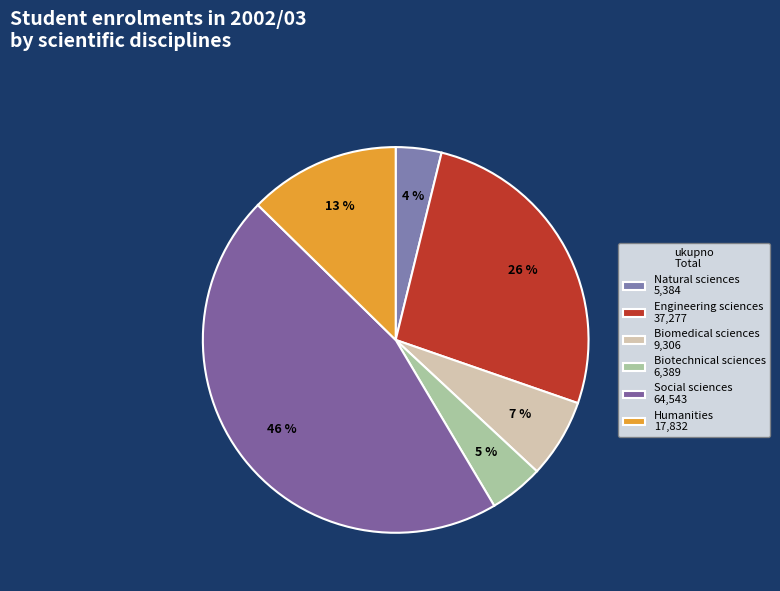

How many slices are in this pie chart?

6